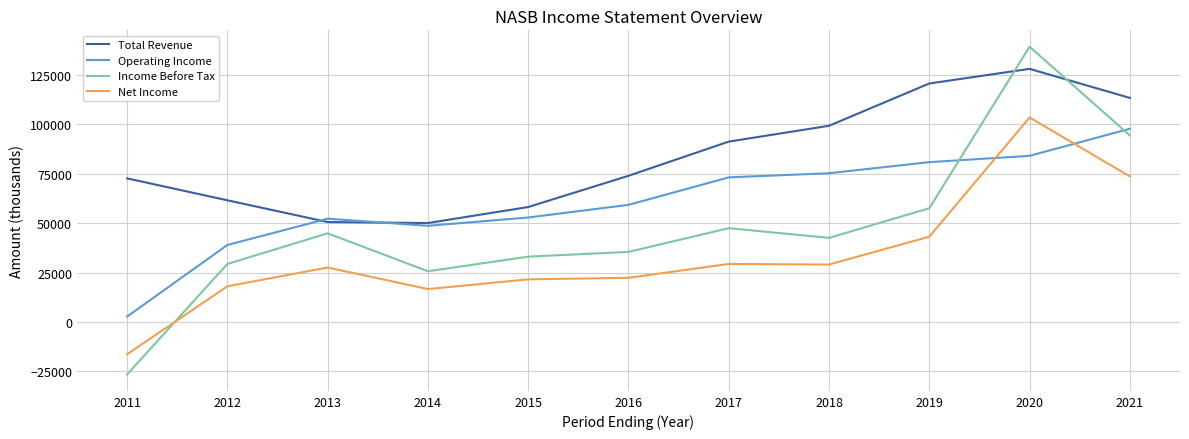

How many lines are shown in the chart?

4